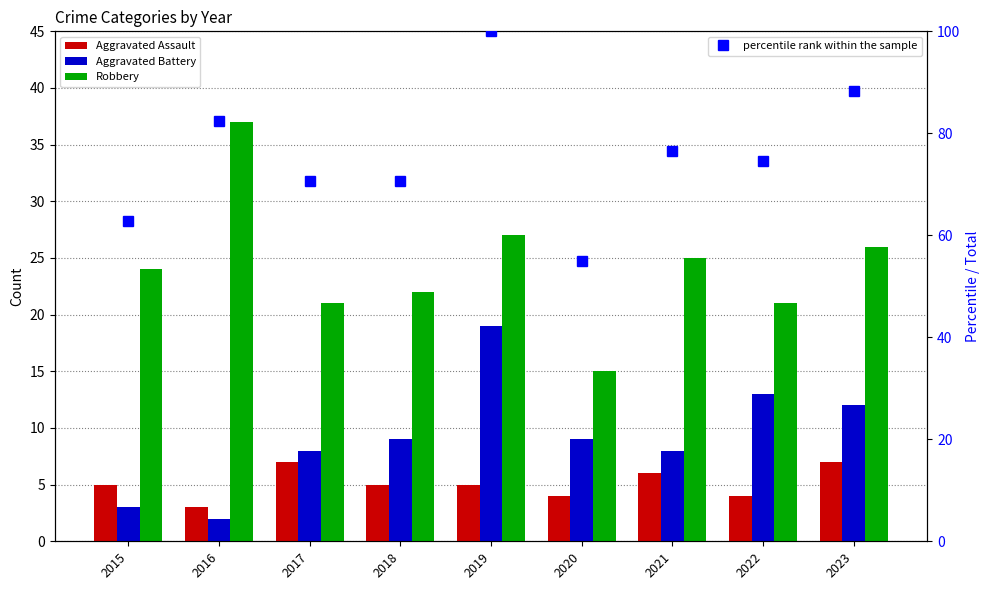

List the labels in order of Robbery value, smallest first.

2020, 2017, 2022, 2018, 2015, 2021, 2023, 2019, 2016